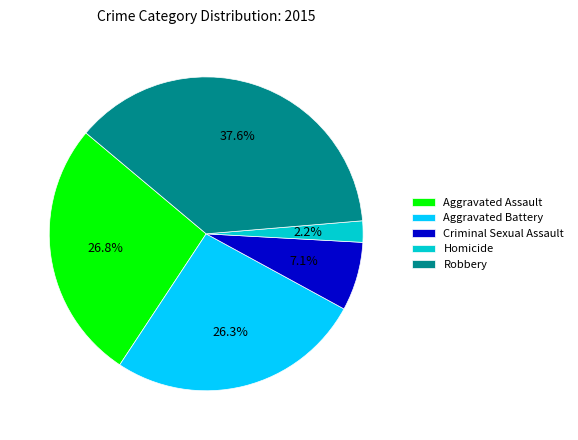

What is the smallest slice in the pie chart?

Homicide